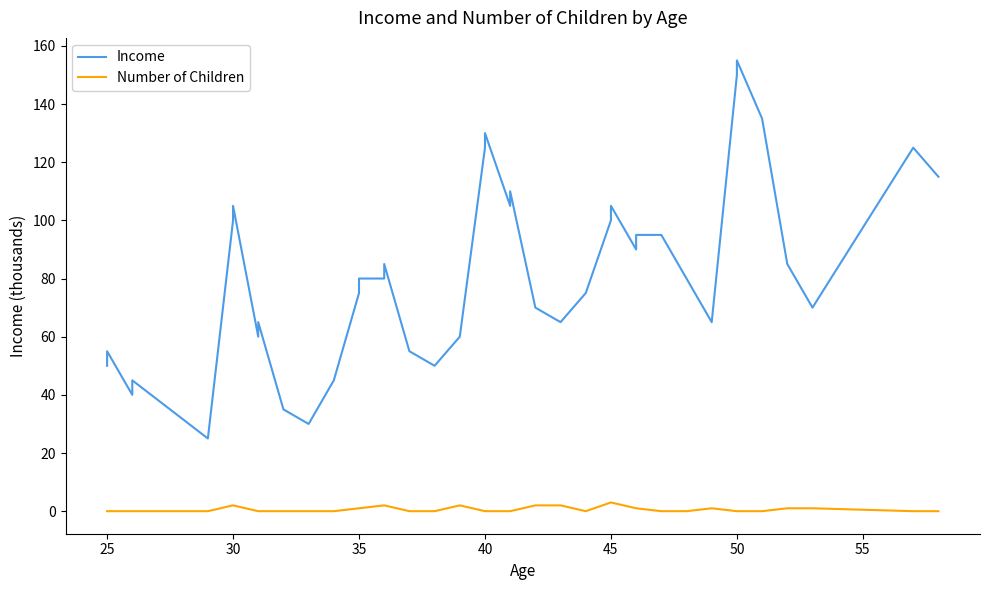

What is the highest value of the Number of Children series?

3